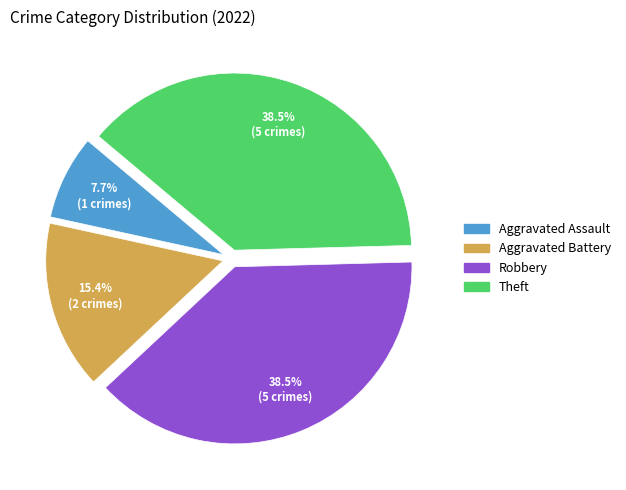

Count the number of slices in the pie.

4